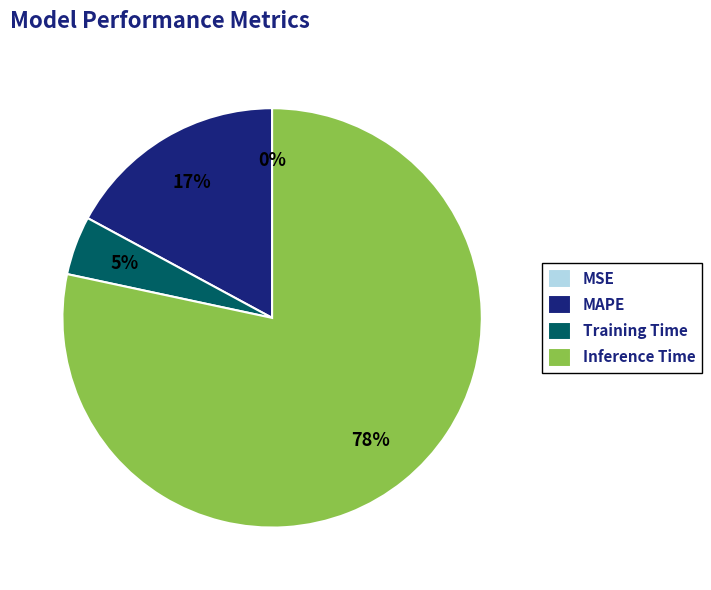

Combined, do Inference Time and Training Time account for over 50%?

Yes